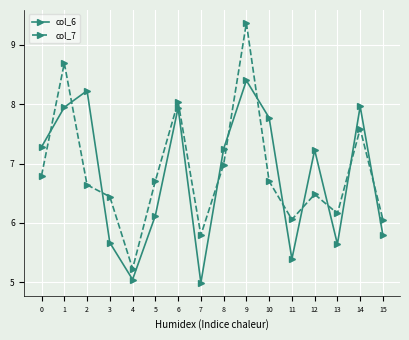

What is the average value of the col_7 series?

6.9